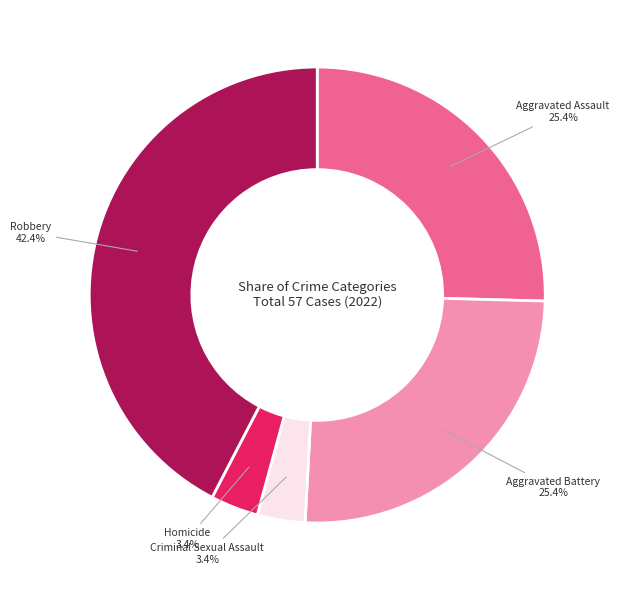

Is Criminal Sexual Assault the majority of the pie?

No